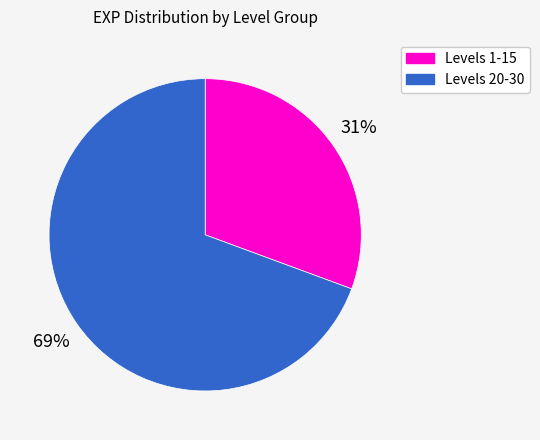

Does any single category account for the majority?

Yes